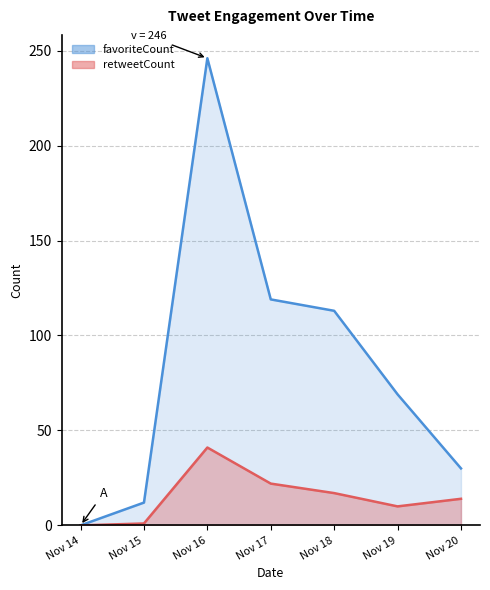

What is the value of the favoriteCount point at the 7th from the left?

30